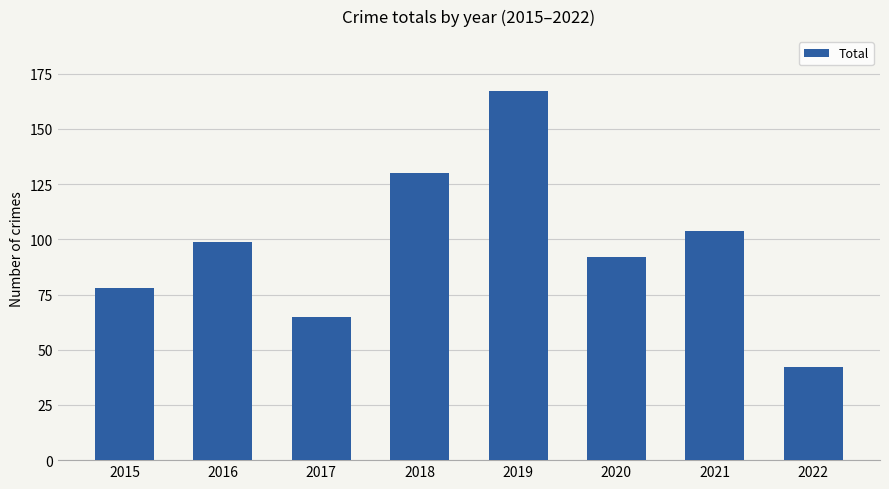

Reading left to right, transcribe all the data shown in this chart.

2015=78	2016=99	2017=65	2018=130	2019=167	2020=92	2021=104	2022=42